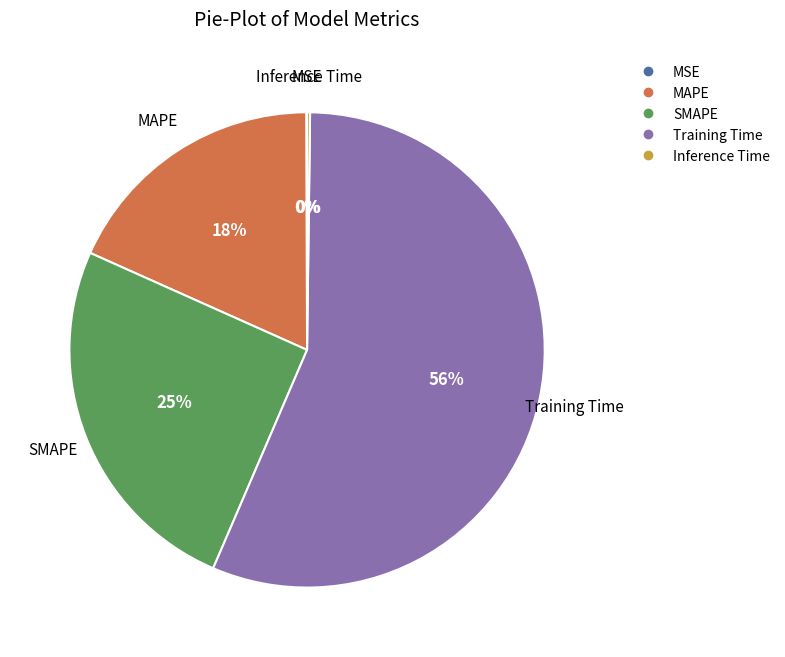

To the nearest percent, what is the average slice percentage?

20%